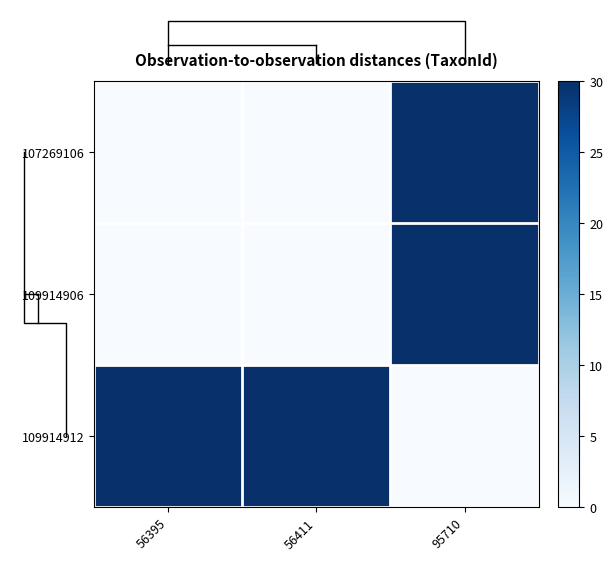

At which category is the sum across all series the highest?

95710